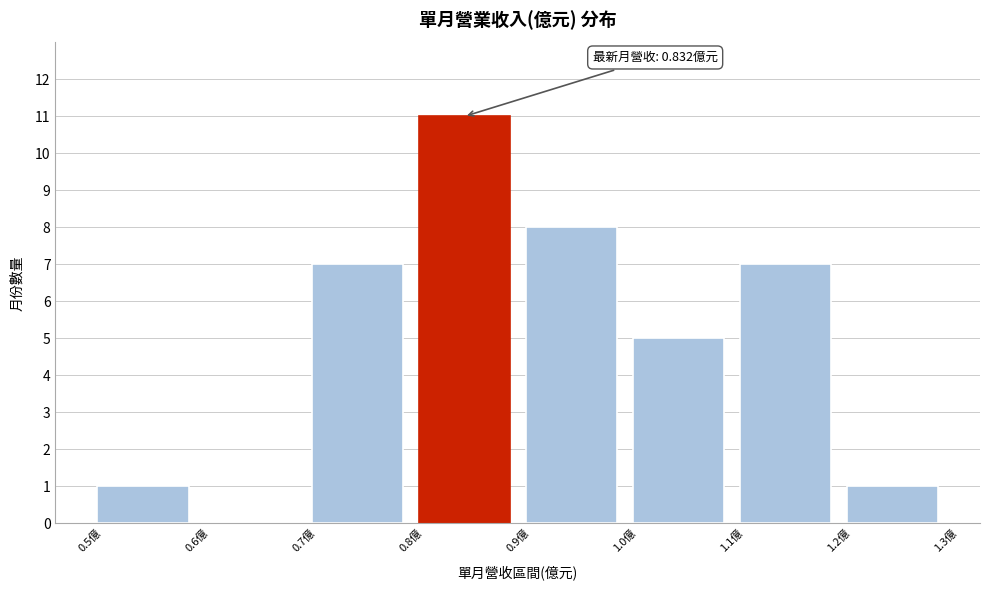

Which range on the x-axis has the tallest bar?

0.8 to 0.9